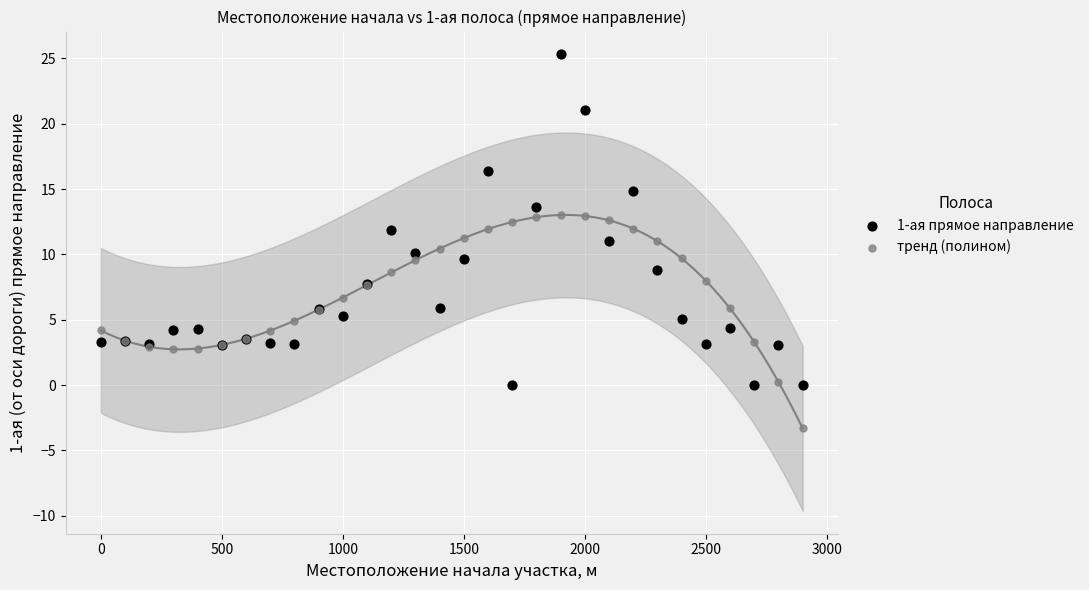

Which series has the largest Y range (max minus min)?

1-ая прямое направление